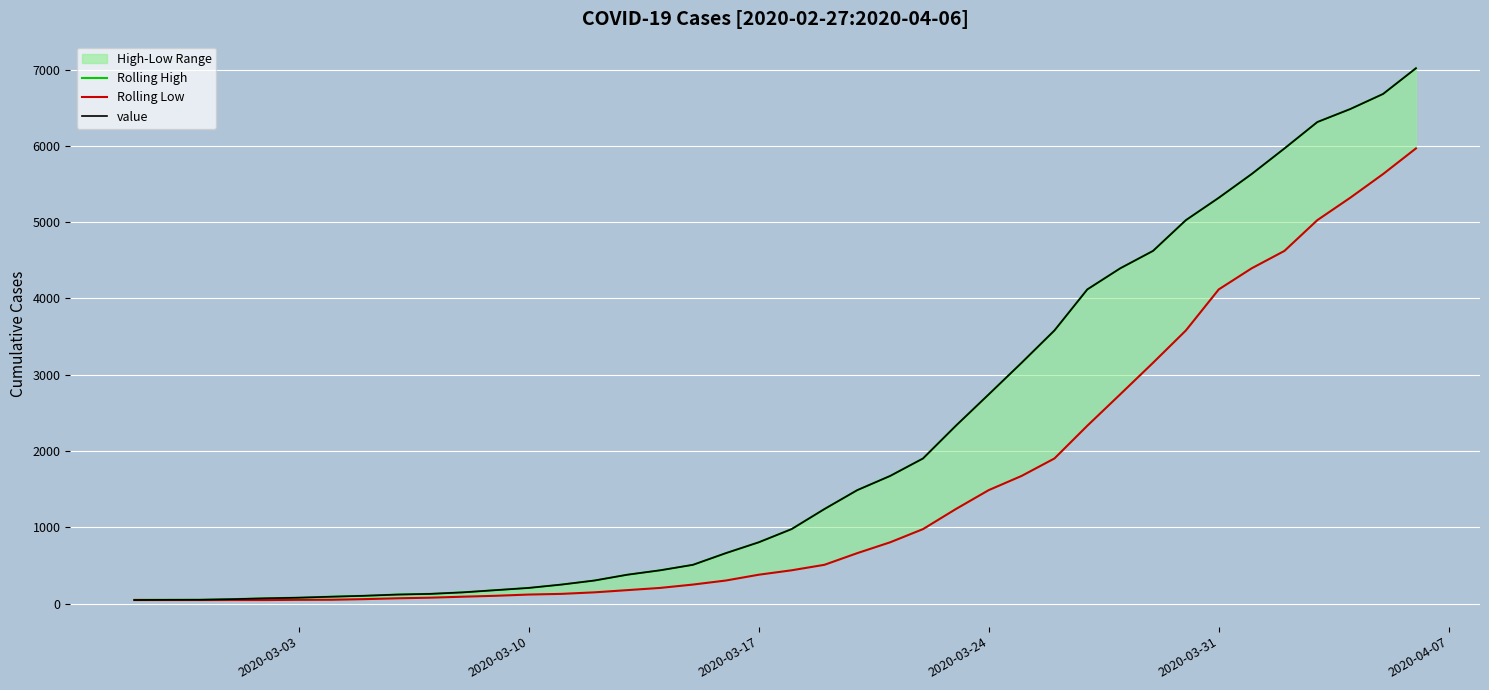

What is the maximum value for value?

7017